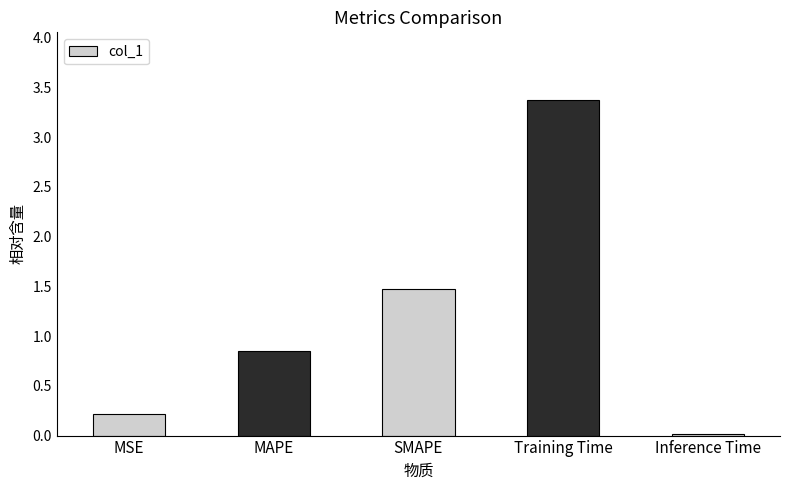

The value at SMAPE is 1.5. True or false?

True